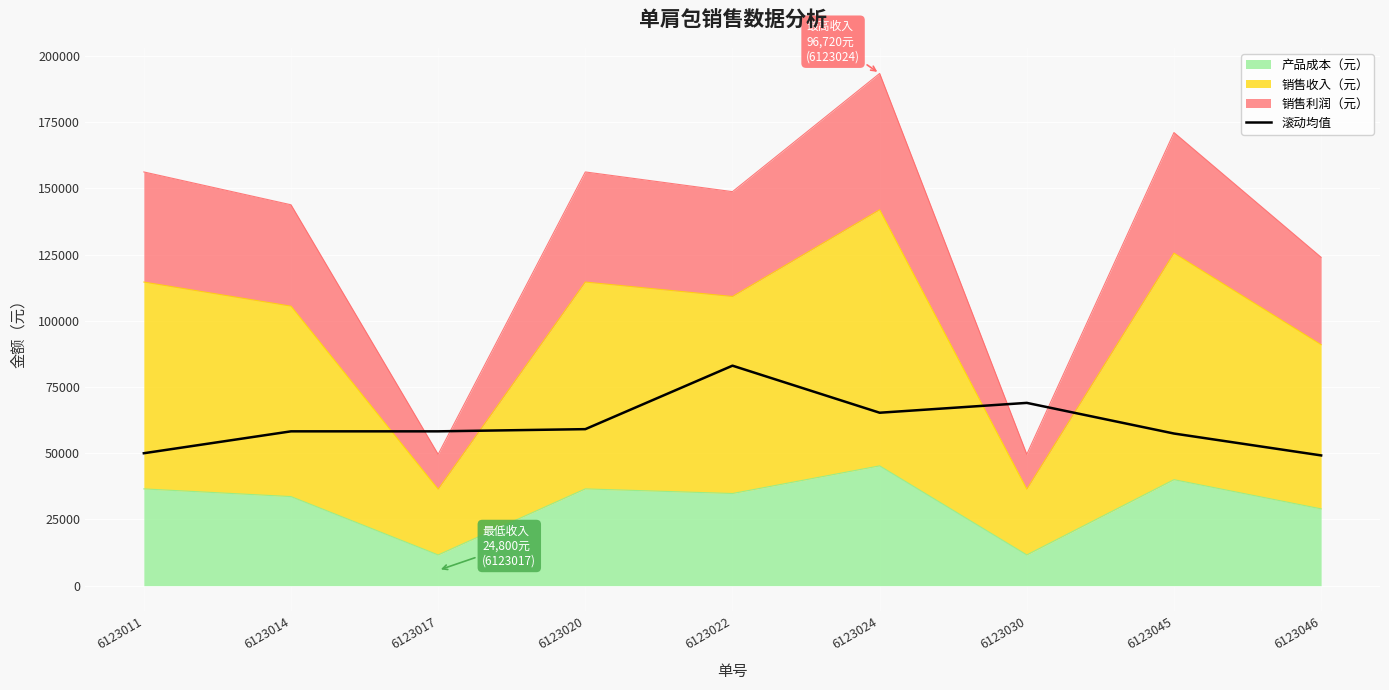

What is the value of the 4th point from the left?

59106.7